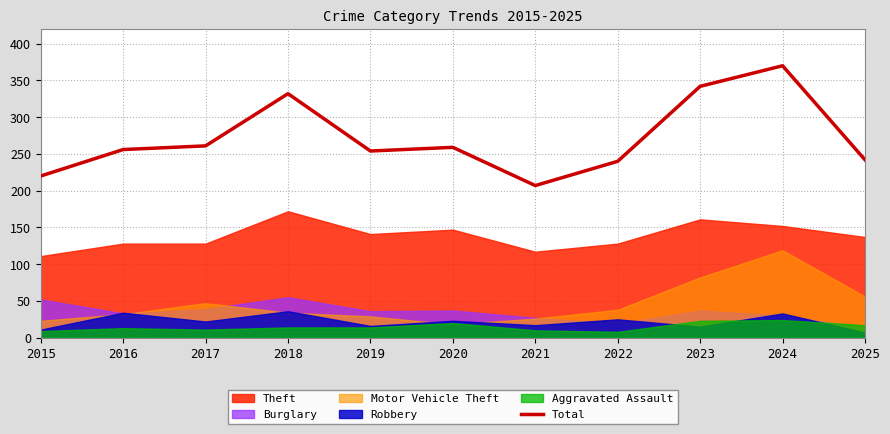

What is the sum of all values?

2983